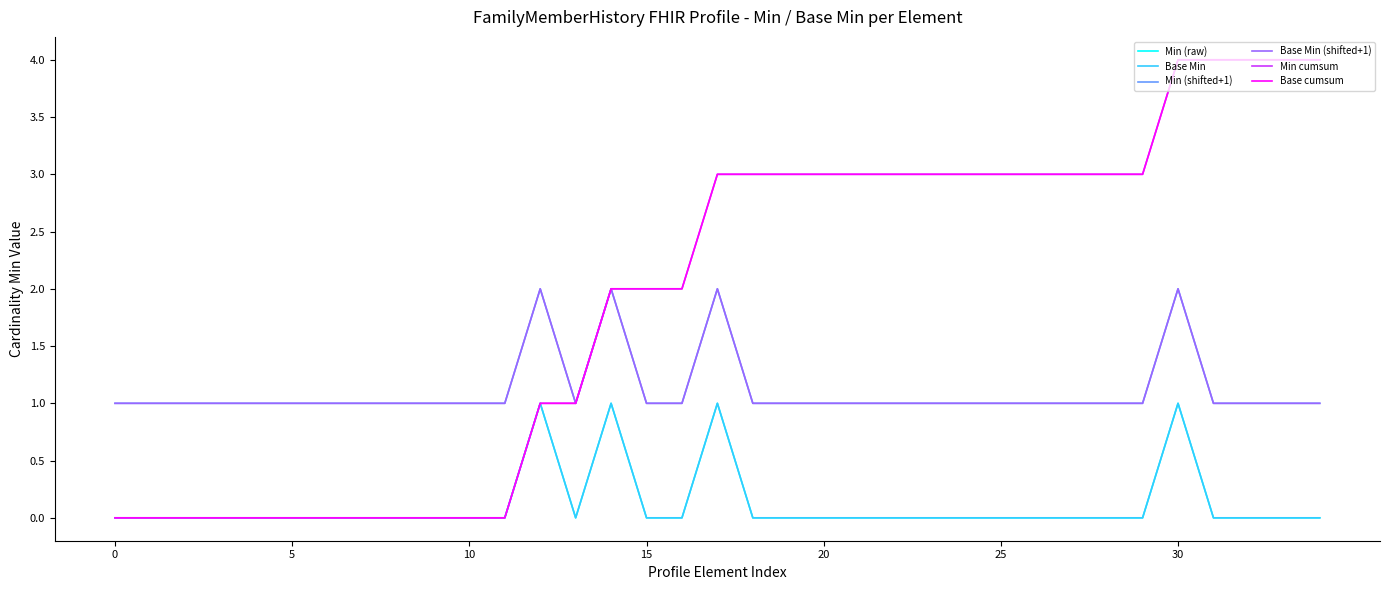

Does the chart display data point markers on the line(s)?

No